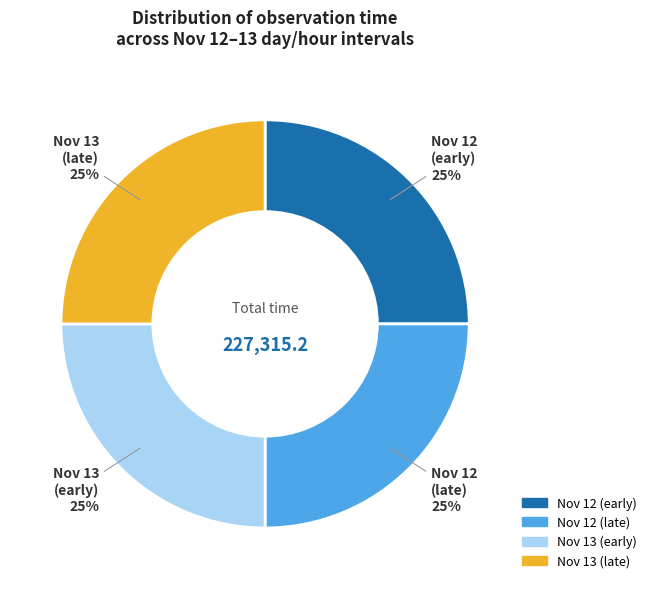

To the nearest percent, what portion does Nov 13 (late) represent?

25%